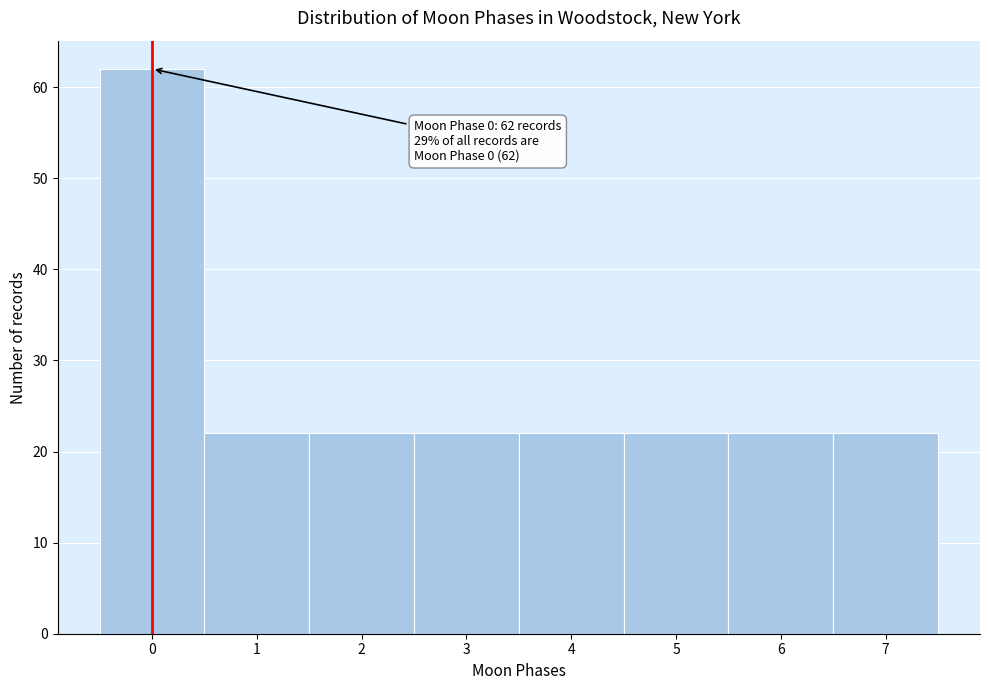

Reading left to right, extract all data points from this chart.

62	22	22	22	22	22	22	22